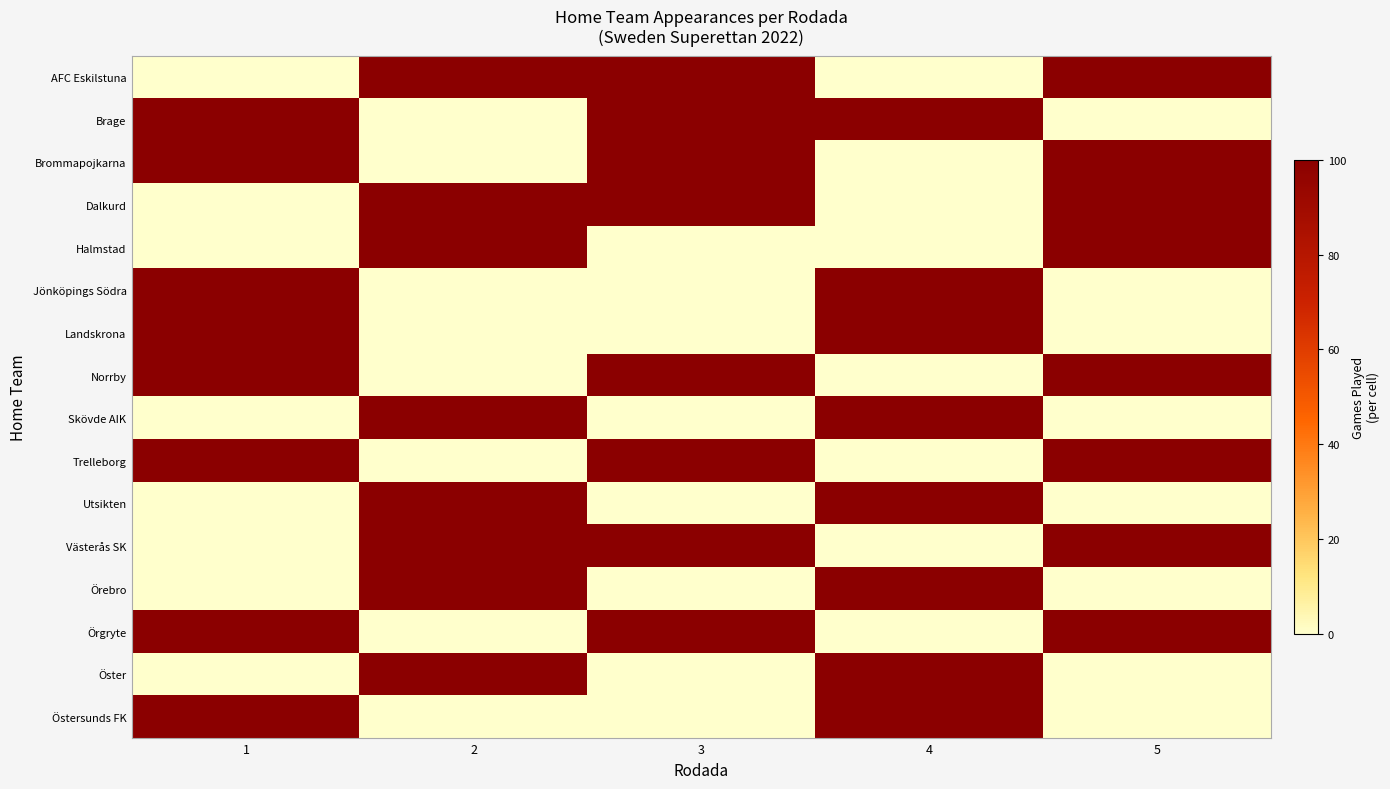

What is the spread (max minus min) of values at 3?

100